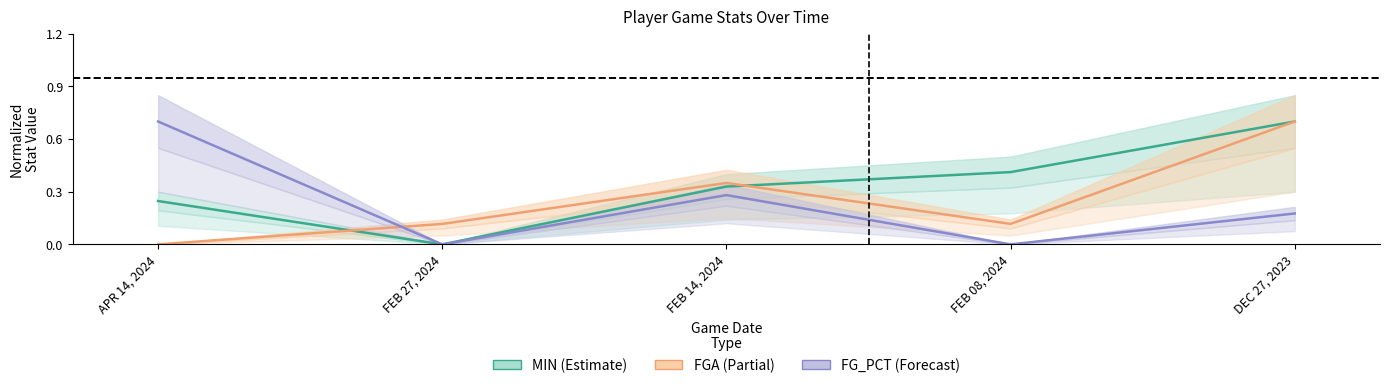

True or false: MIN has more than 0 points higher than both neighbors.

False